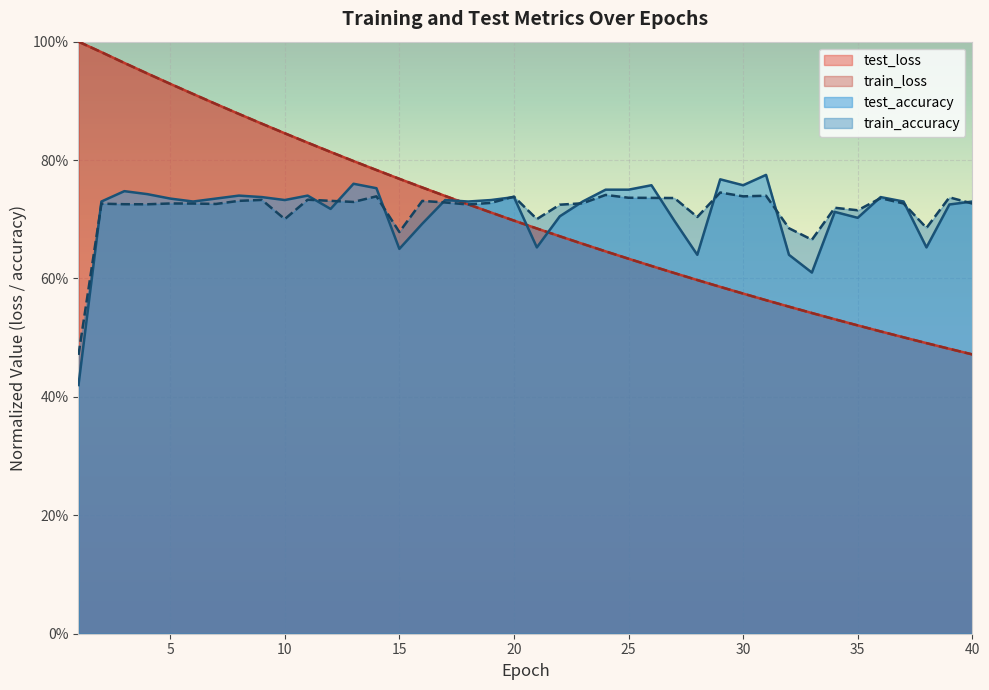

The value of test_loss at 17 is 0.4. True or false?

False